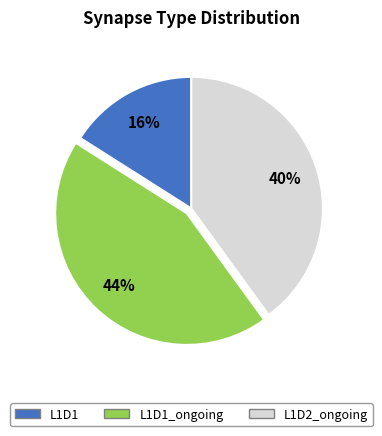

Is there a majority slice in this chart?

No